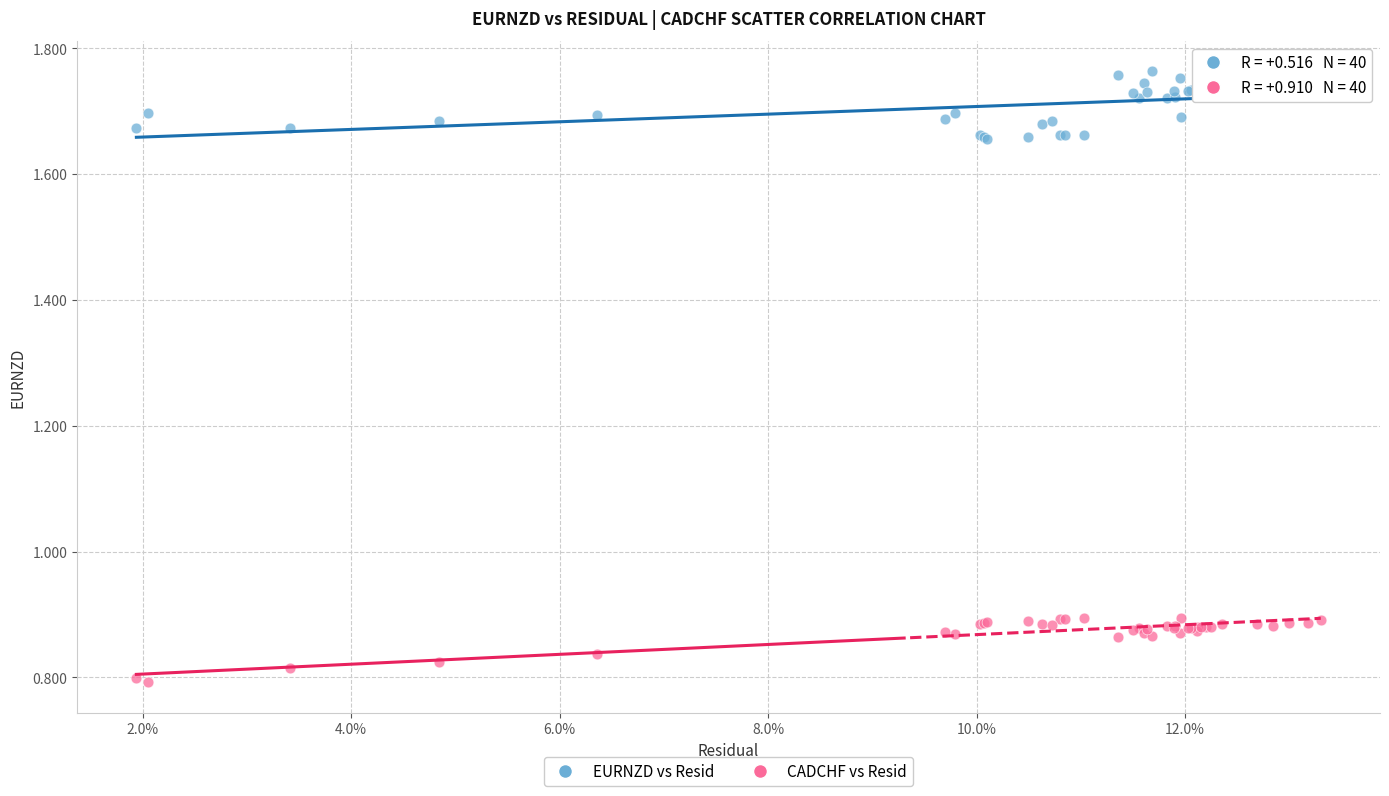

What are all the series names shown in the legend?

EURNZD vs Resid, CADCHF vs Resid